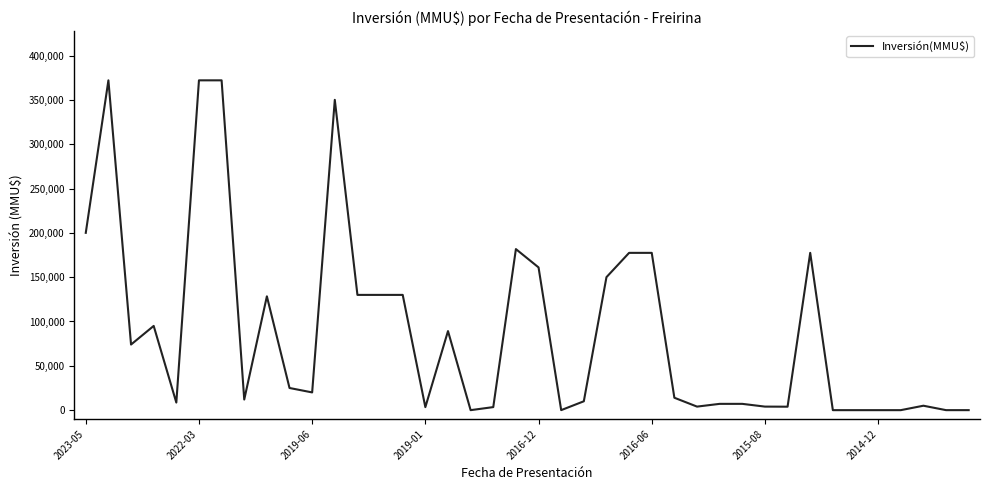

What is the maximum value shown in the chart?

372000